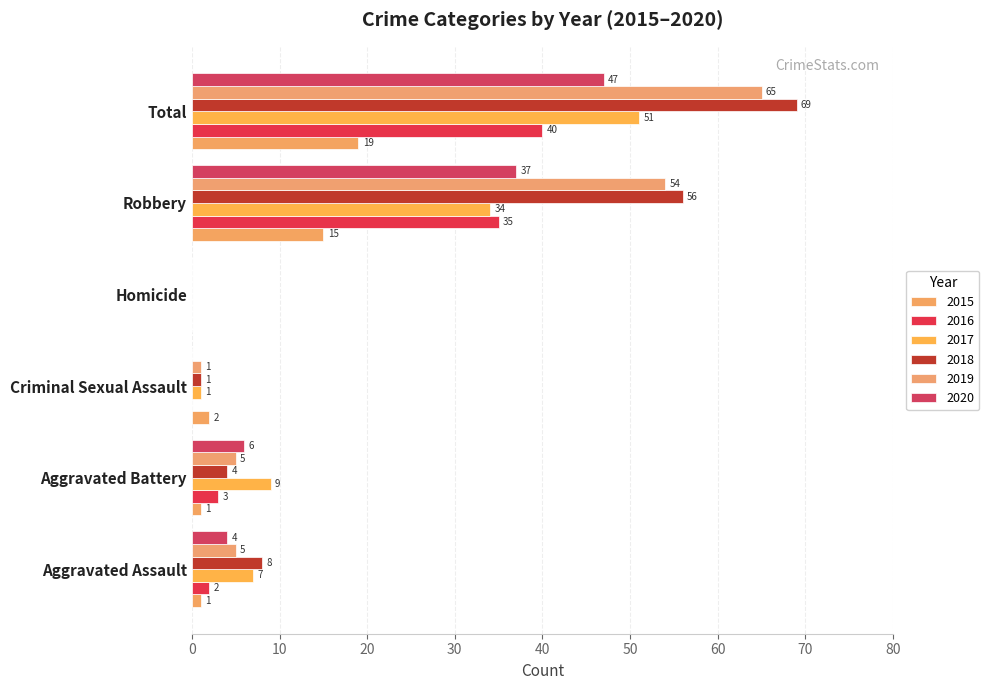

What is the difference between the maximum and minimum values in the 2019 series?

65